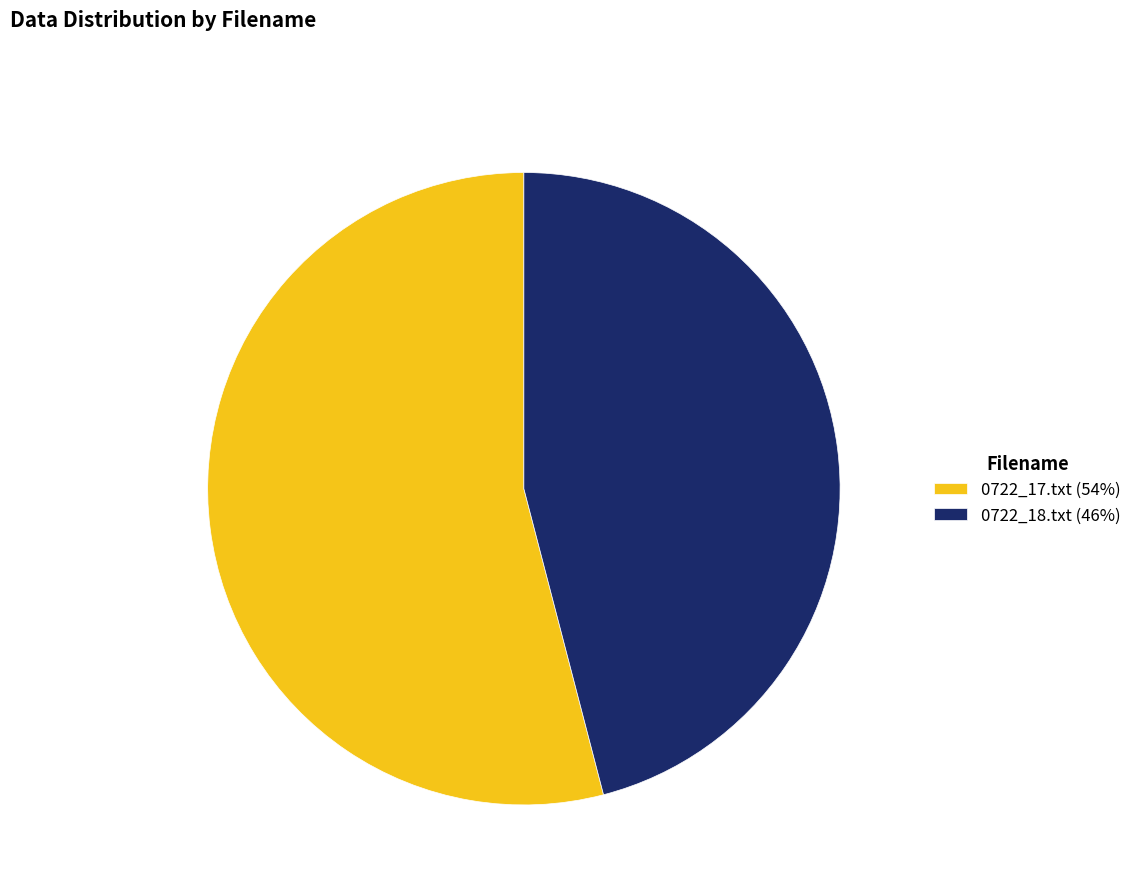

Approximately how many times larger is the value at 0722_17.txt (54%) compared to 0722_18.txt (46%)?

1.2